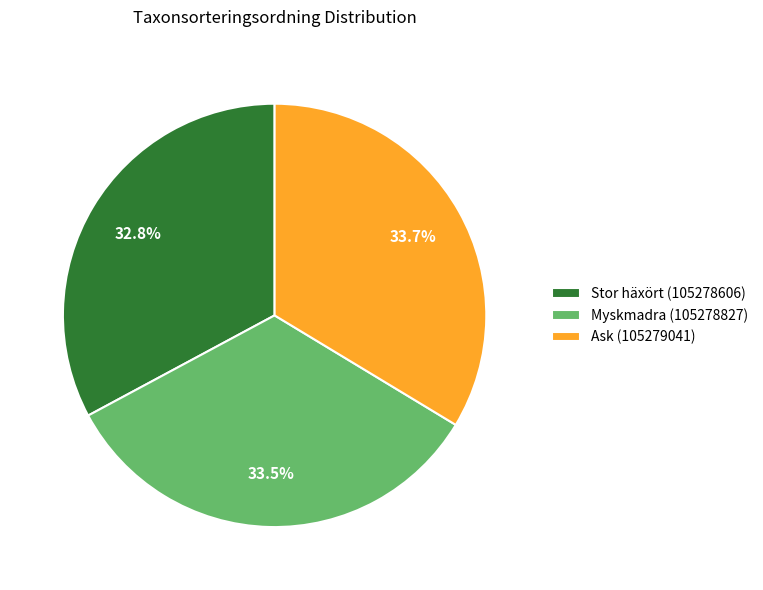

Combined, do Stor häxört (105278606) and Myskmadra (105278827) account for over 50%?

Yes